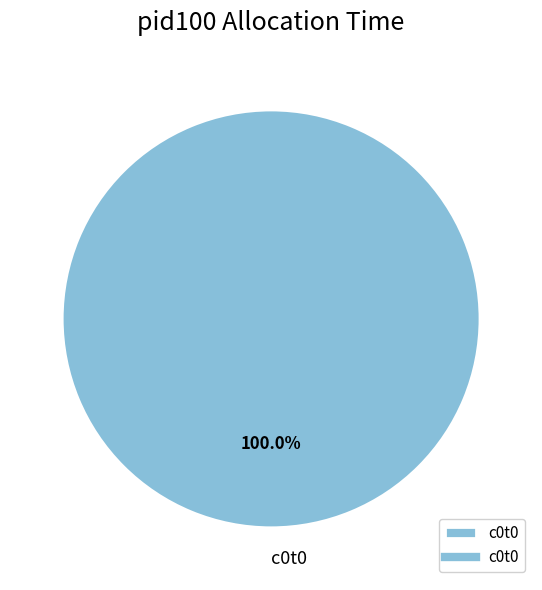

Does any single category account for the majority?

Yes